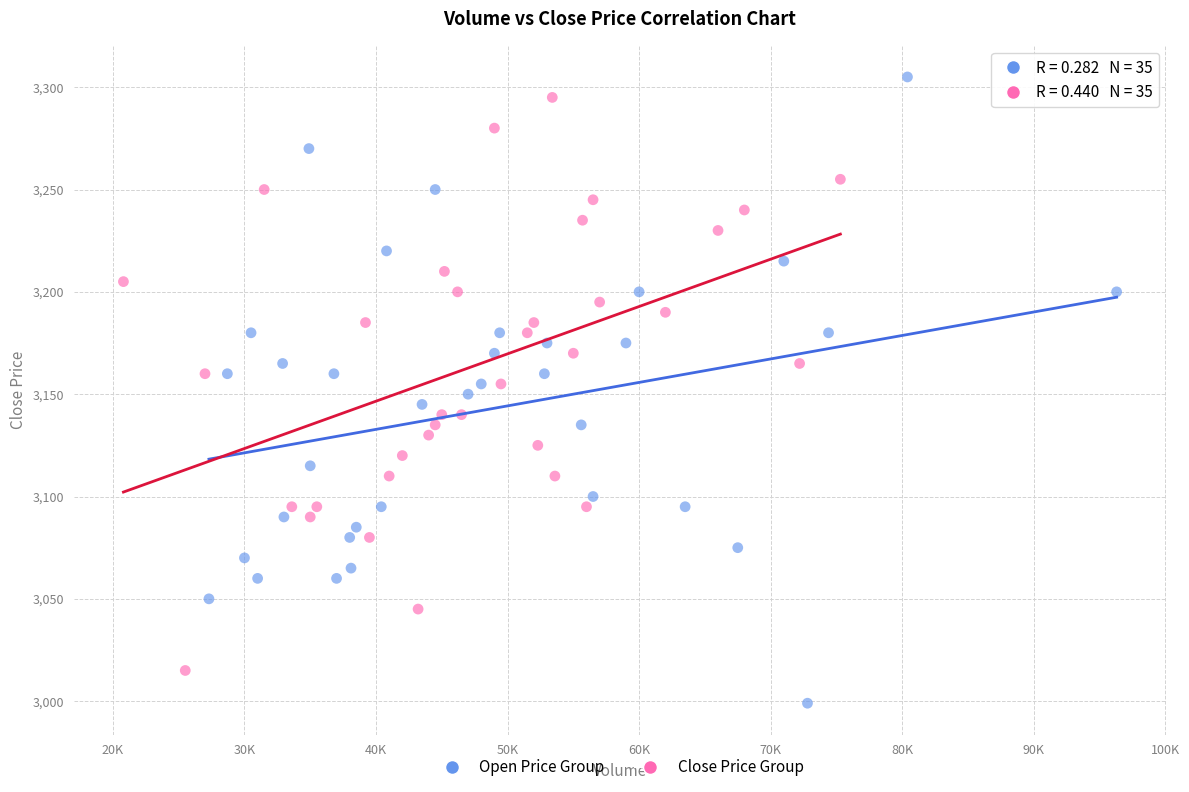

Which series reaches the minimum Y coordinate?

Open Price Group